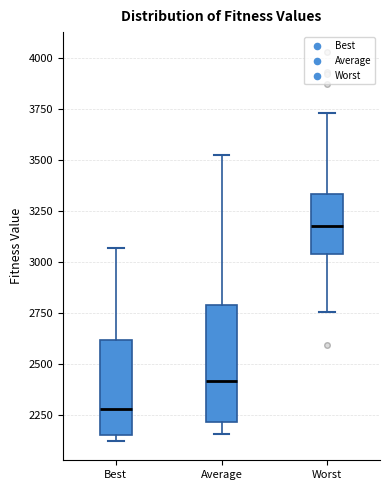

Reading left to right, transcribe this box plot: for each box, give where its median line is, the range the box spans, and where its two whiskers end, as read against the y-axis. The values are not printed on the chart, so give them approximately, as read against the axis.

Best: median 2300, box 2150 to 2600, whiskers 2100 to 3050
Average: median 2400, box 2200 to 2800, whiskers 2150 to 3500
Worst: median 3200, box 3050 to 3350, whiskers 2750 to 3750